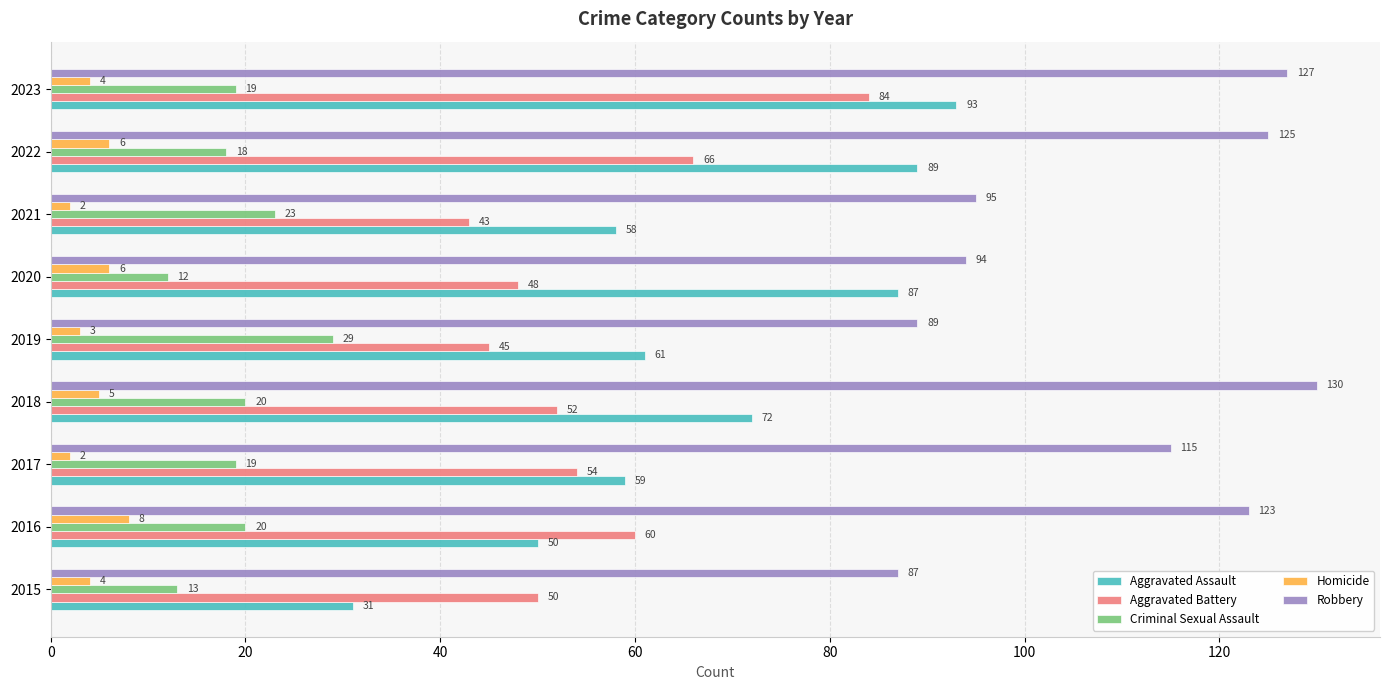

True or false: Homicide has a value of 2 at 2017.

True